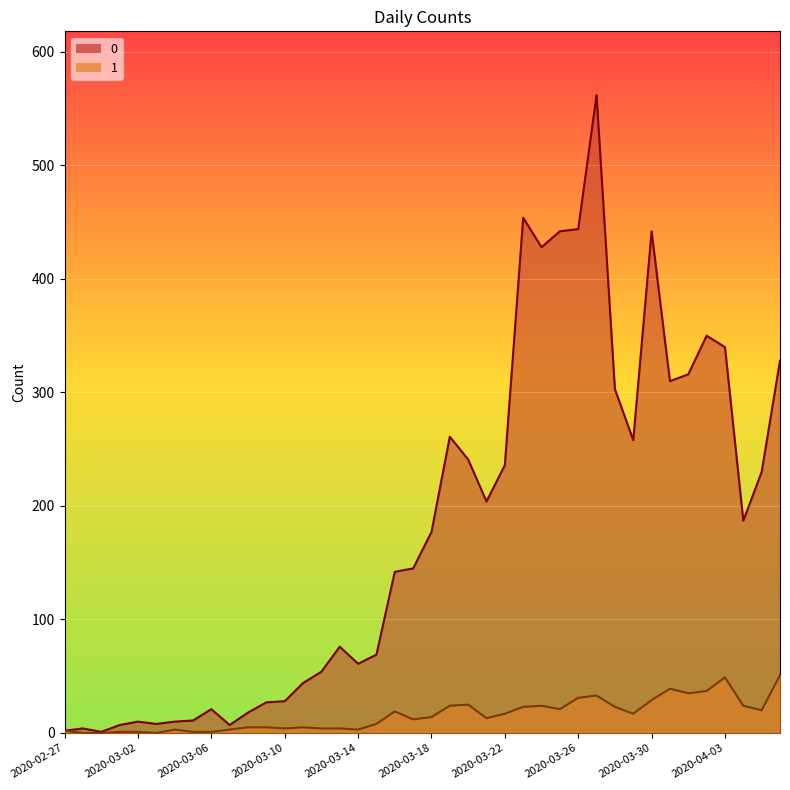

Reading left to right, transcribe all the data shown in this chart.

0: 2020-02-27=2	2020-02-28=4	2020-02-29=1	2020-03-01=7	2020-03-02=10	2020-03-03=8	2020-03-04=10	2020-03-05=11	2020-03-06=21	2020-03-07=7	2020-03-08=18	2020-03-09=27	2020-03-10=28	2020-03-11=44	2020-03-12=54	2020-03-13=76	2020-03-14=61	2020-03-15=69	2020-03-16=142	2020-03-17=145	2020-03-18=177	2020-03-19=261	2020-03-20=241	2020-03-21=204	2020-03-22=236	2020-03-23=454	2020-03-24=428	2020-03-25=442	2020-03-26=444	2020-03-27=562	2020-03-28=303	2020-03-29=258	2020-03-30=442	2020-03-31=310	2020-04-01=316	2020-04-02=350	2020-04-03=340	2020-04-04=187	2020-04-05=230	2020-04-06=328
1: 2020-02-27=2	2020-02-28=0	2020-02-29=0	2020-03-01=1	2020-03-02=1	2020-03-03=0	2020-03-04=3	2020-03-05=1	2020-03-06=1	2020-03-07=3	2020-03-08=5	2020-03-09=5	2020-03-10=4	2020-03-11=5	2020-03-12=4	2020-03-13=4	2020-03-14=3	2020-03-15=8	2020-03-16=19	2020-03-17=12	2020-03-18=14	2020-03-19=24	2020-03-20=25	2020-03-21=13	2020-03-22=17	2020-03-23=23	2020-03-24=24	2020-03-25=21	2020-03-26=31	2020-03-27=33	2020-03-28=23	2020-03-29=17	2020-03-30=29	2020-03-31=39	2020-04-01=35	2020-04-02=37	2020-04-03=49	2020-04-04=24	2020-04-05=20	2020-04-06=51